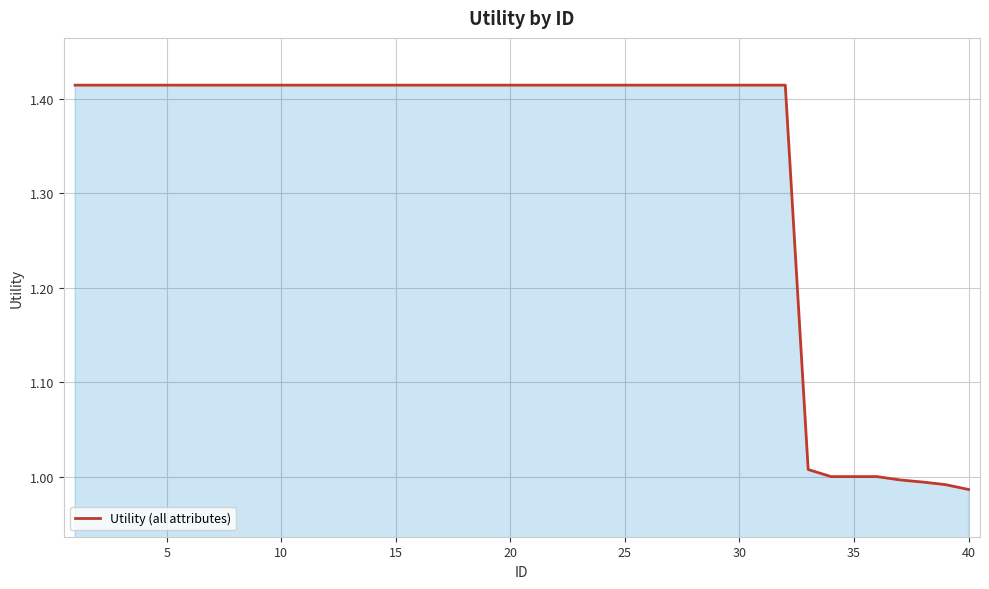

What is the difference between the maximum and minimum values?

0.4